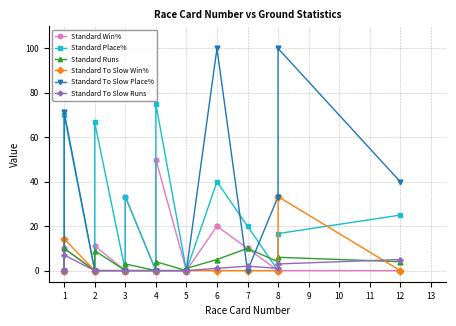

What is the difference between the maximum and minimum values in the Standard To Slow Win% series?

33.3